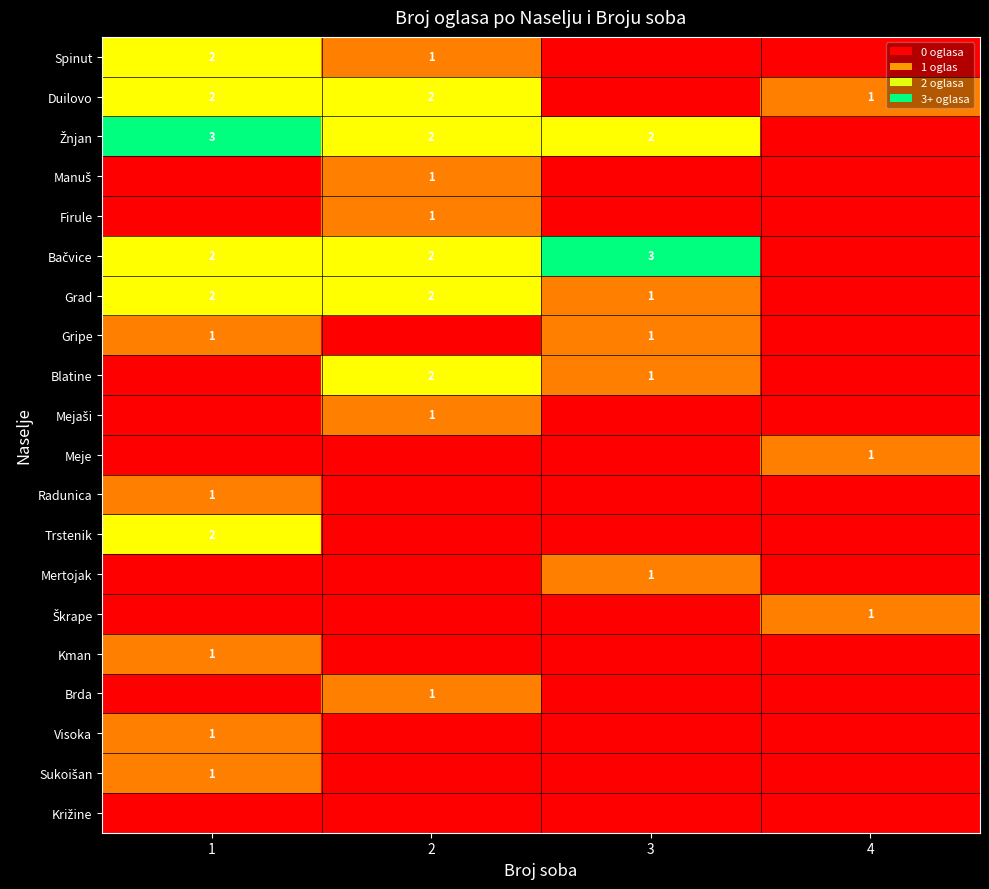

Is the value of Radunica at 1 greater than the value of Spinut at 1?

No